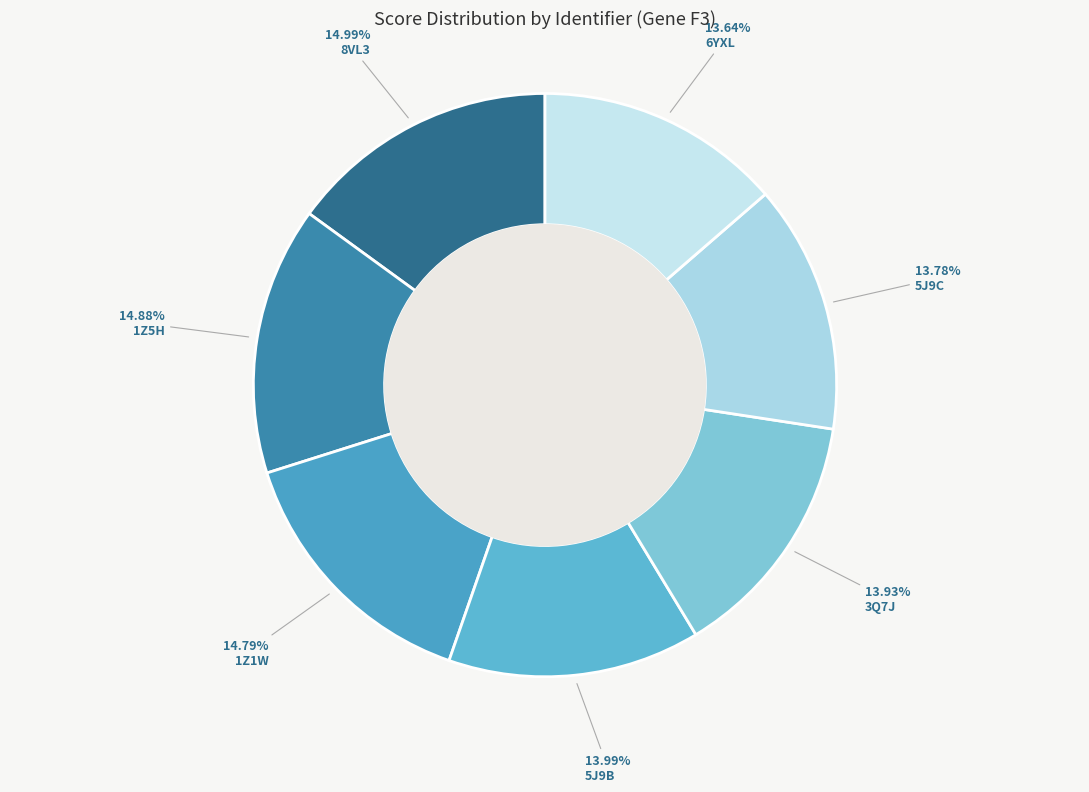

Count the number of slices in the pie.

7